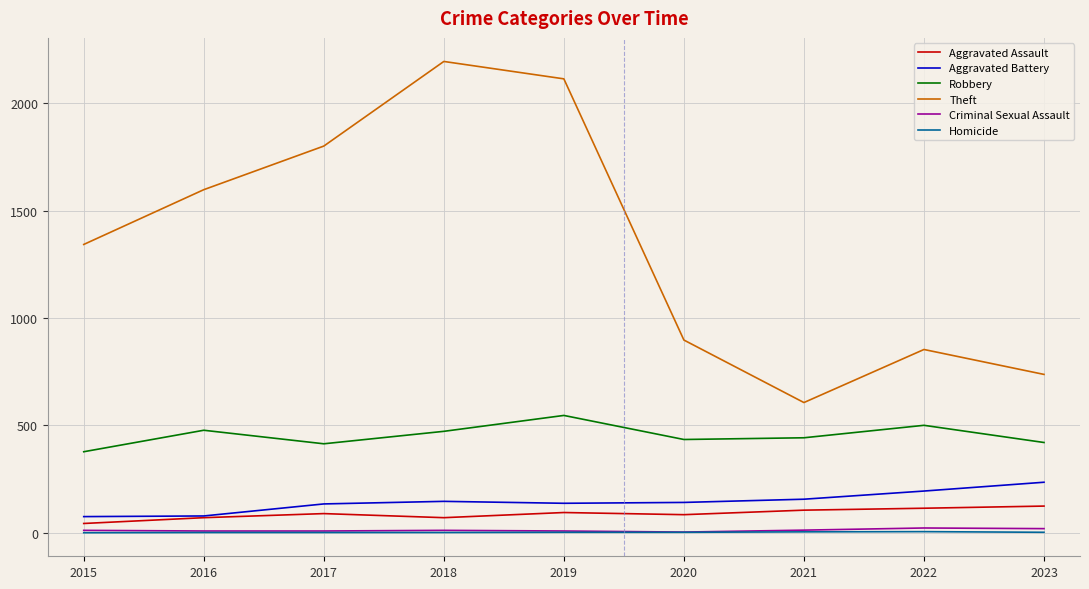

True or false: Homicide and Theft cross at least once.

False